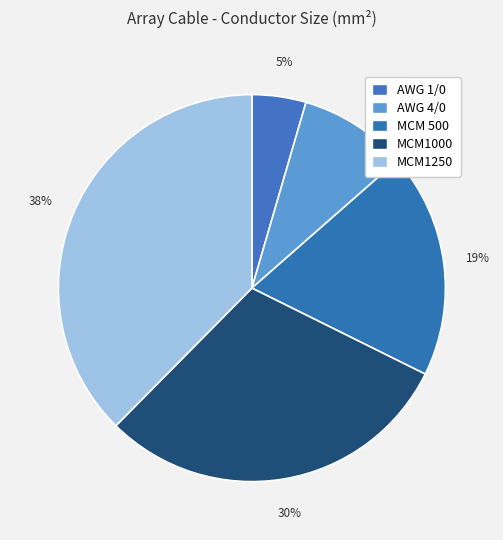

To the nearest percent, what is the difference between the largest and smallest slice percentages?

33%